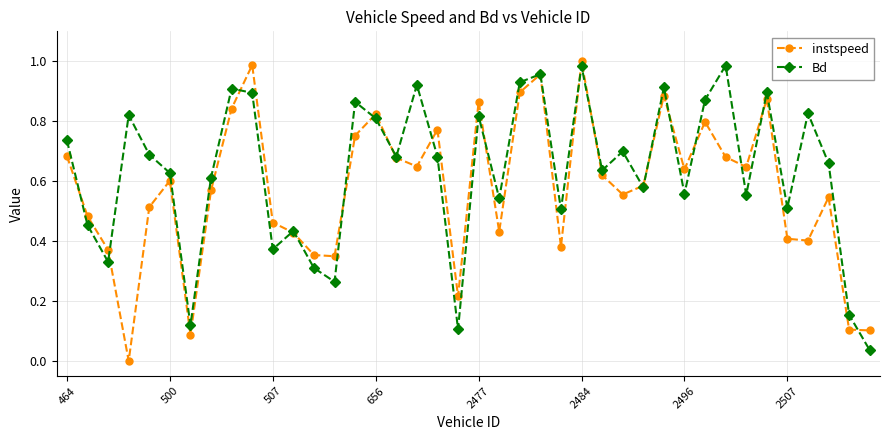

Rank the series by their average value, from lowest to highest.

instspeed, Bd